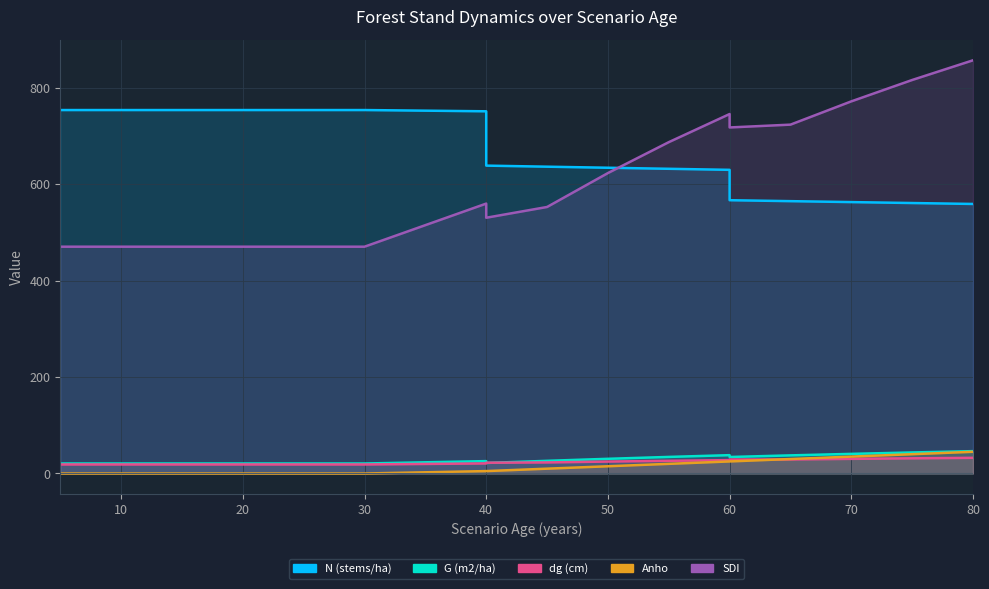

What is the total value across all series at 70?

1439.9